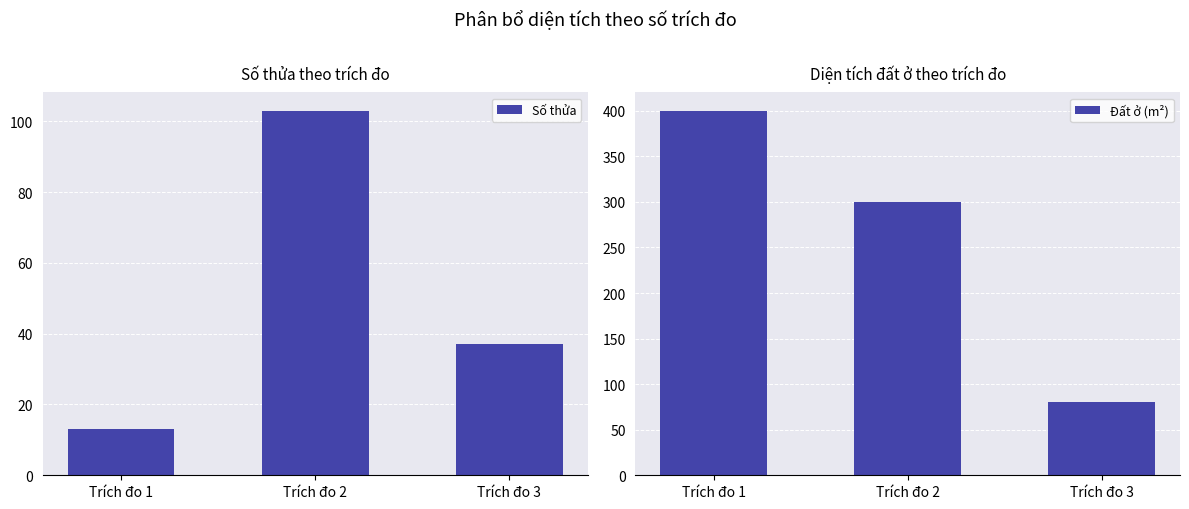

What is the sum of all Đất ở (m²) values?

780